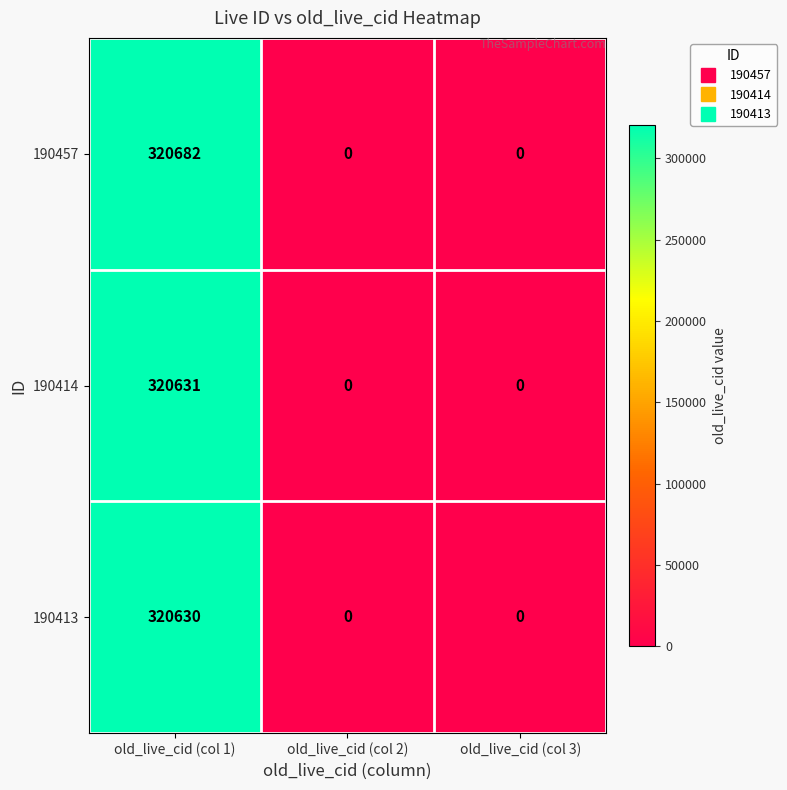

Count the 190414 values in the range 0 to 320631.

3